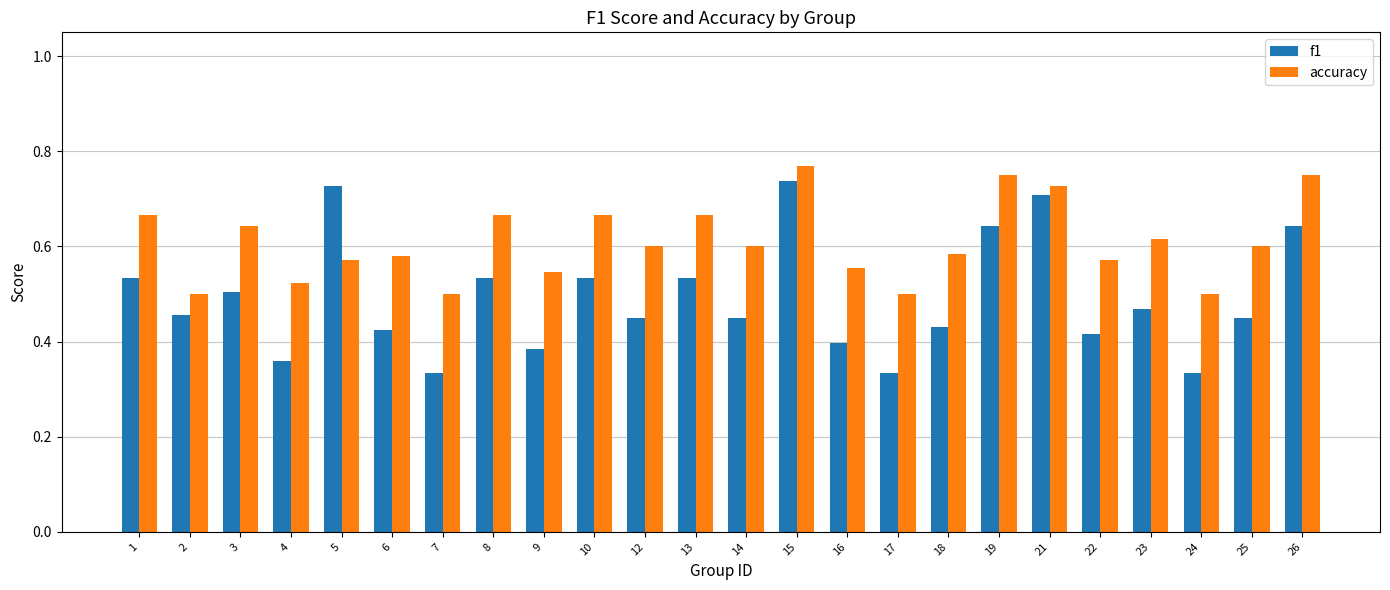

How many groups of bars are there?

24